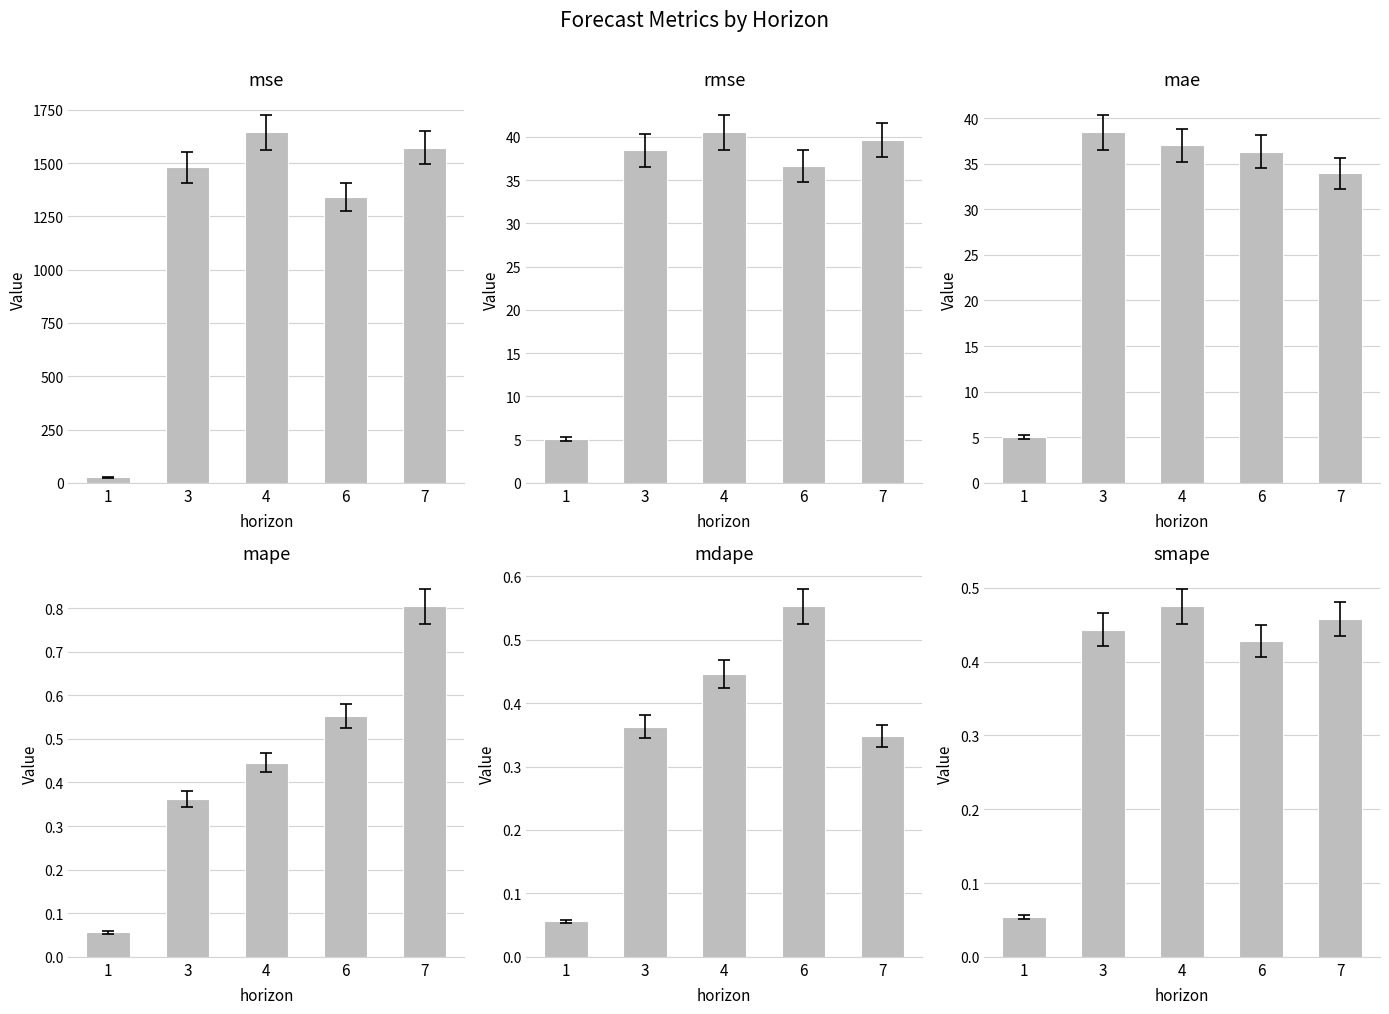

Reading left to right, what are all the values shown in this chart?

mse: 1=25.3	3=1479.8	4=1646.0	6=1341.8	7=1573.4
rmse: 1=5.0	3=38.5	4=40.6	6=36.6	7=39.7
mae: 1=5.0	3=38.5	4=37.0	6=36.3	7=34.0
mape: 1=0.1	3=0.4	4=0.4	6=0.6	7=0.8
mdape: 1=0.1	3=0.4	4=0.4	6=0.6	7=0.3
smape: 1=0.1	3=0.4	4=0.5	6=0.4	7=0.5